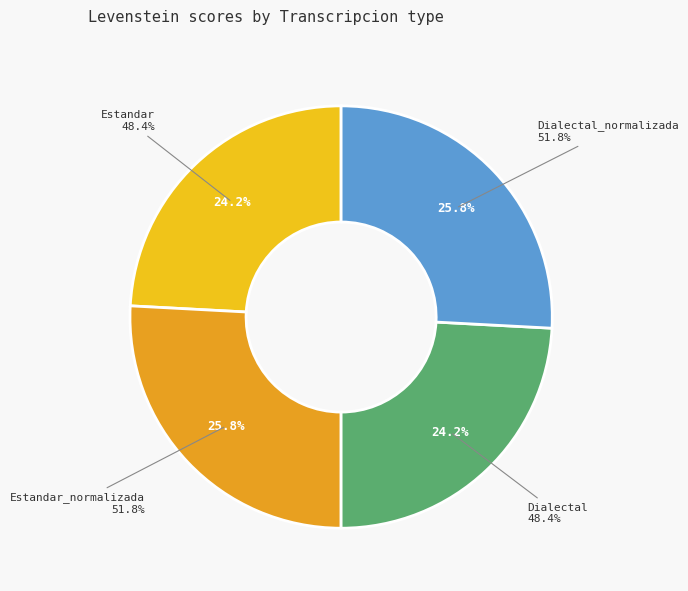

Which slice is the largest?

Estandar_normalizada